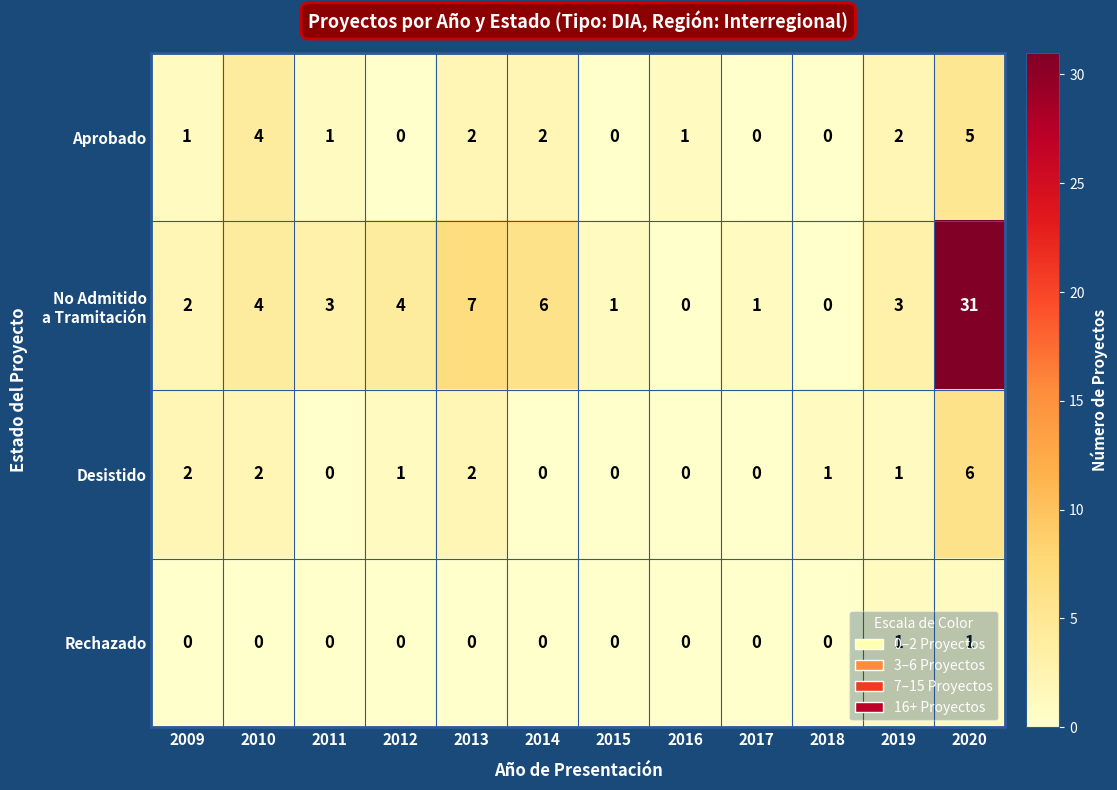

Which series changed the most between 2010 and 2015?

Aprobado